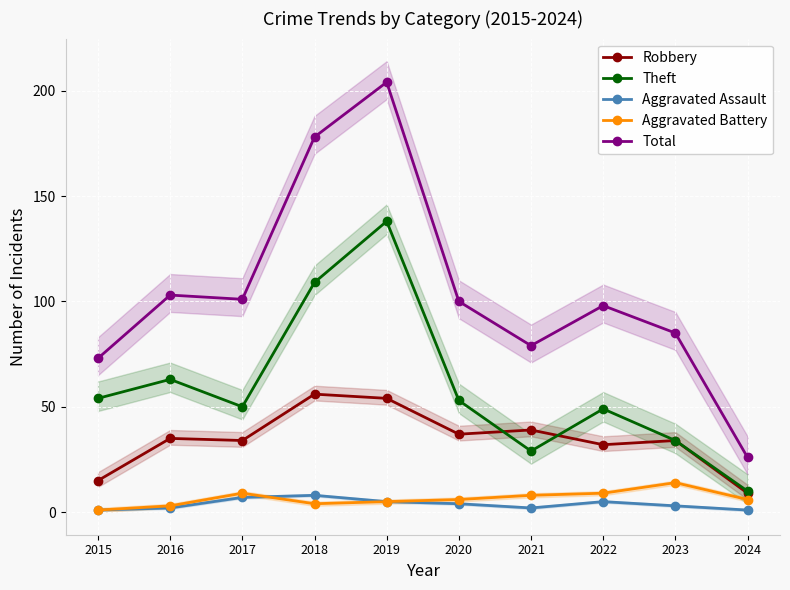

Which series has the widest spread of values?

Total